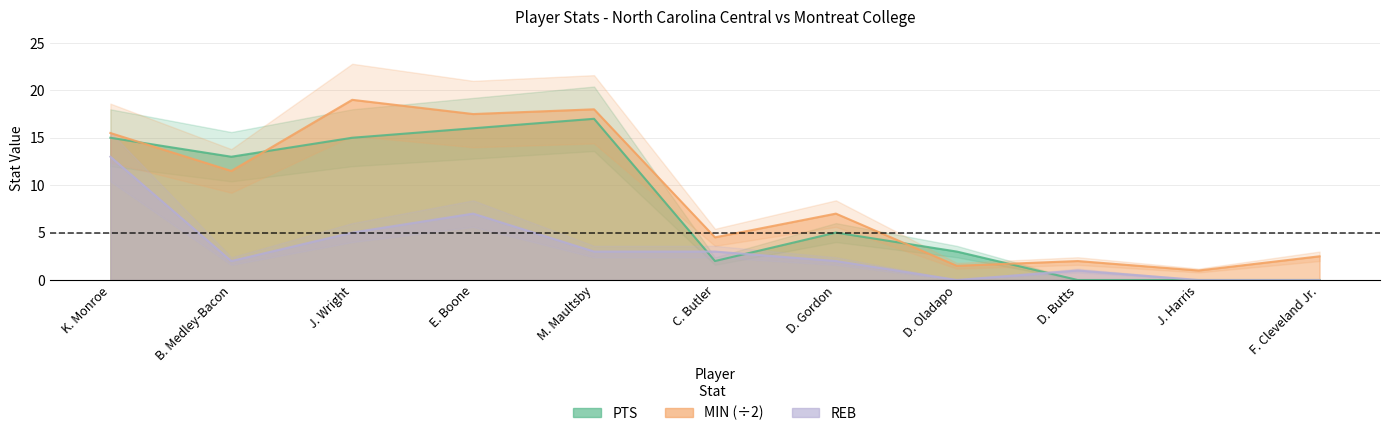

How many lines are shown in the chart?

3